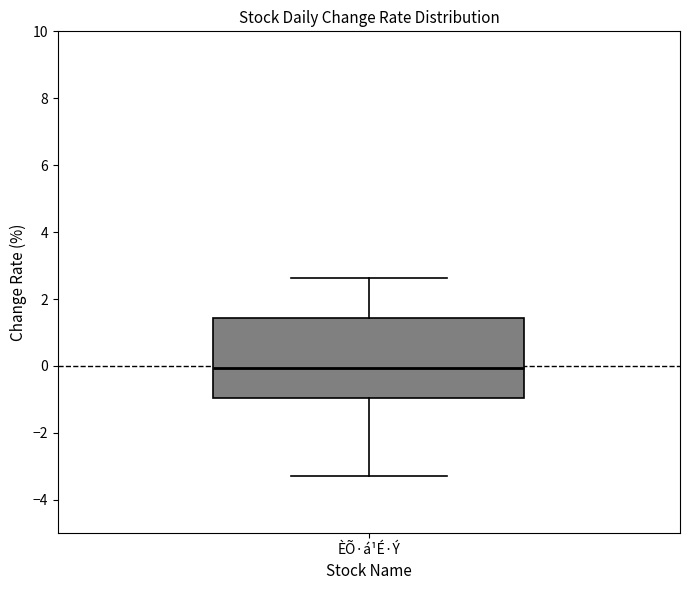

Read this box plot against the y-axis: the position of the median line, the range covered by the box, and the ends of both whiskers. The values are not printed on the chart, so give them approximately, as read against the axis.

median 0.0, box -1.0 to 1.4, whiskers -3.2 to 2.6